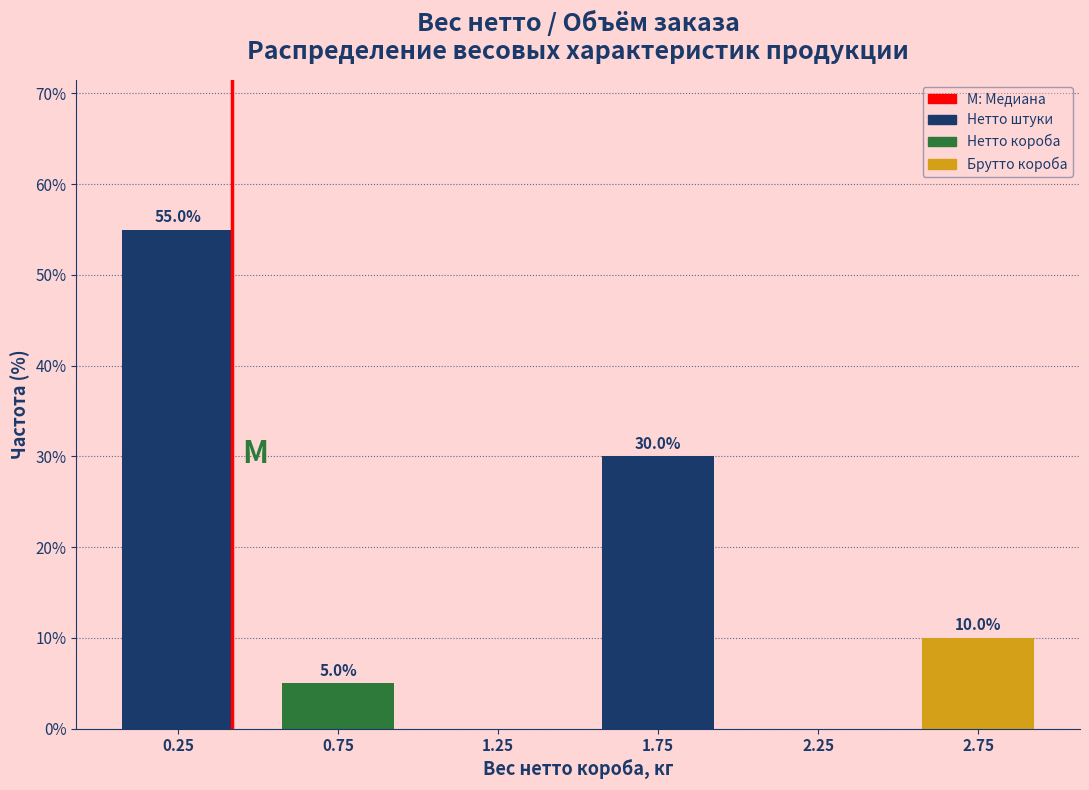

Over which range of the x-axis is the bar tallest?

0.0 to 0.5